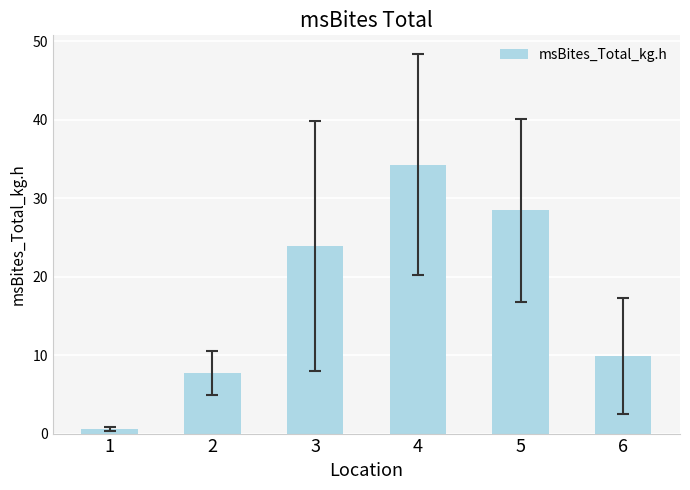

At which label does the data first exceed 23?

3